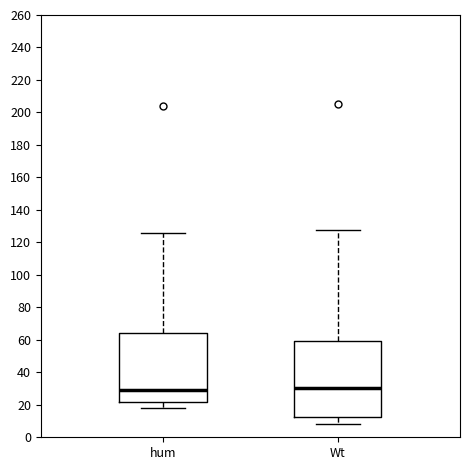

Where does the median line of the box for Wt sit on the y-axis? The values are not printed on the chart, so give them approximately, as read against the axis.

30